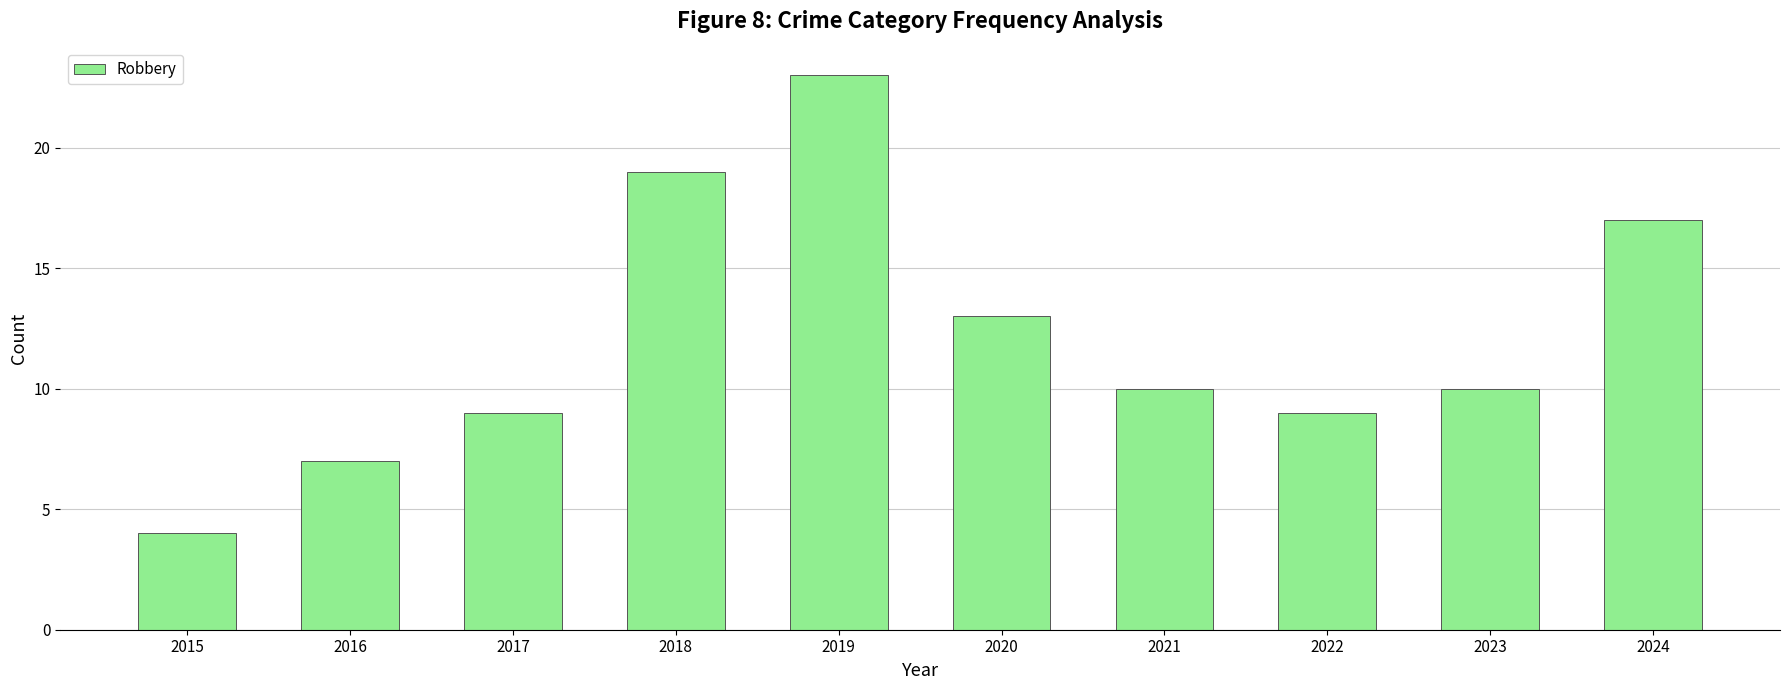

What is the minimum value shown in the chart?

4